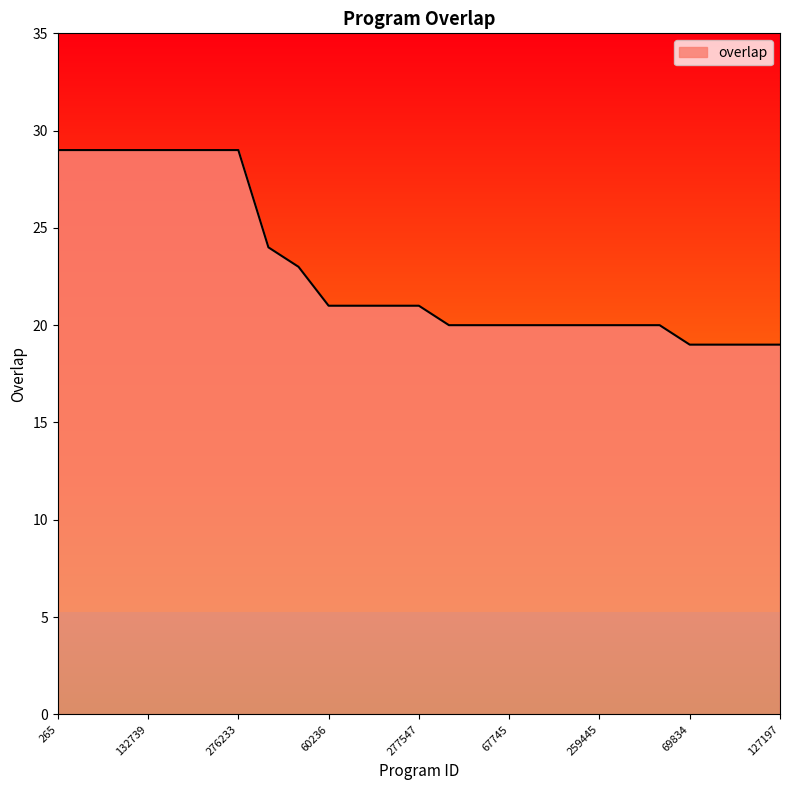

What is the difference between the maximum and minimum values?

10